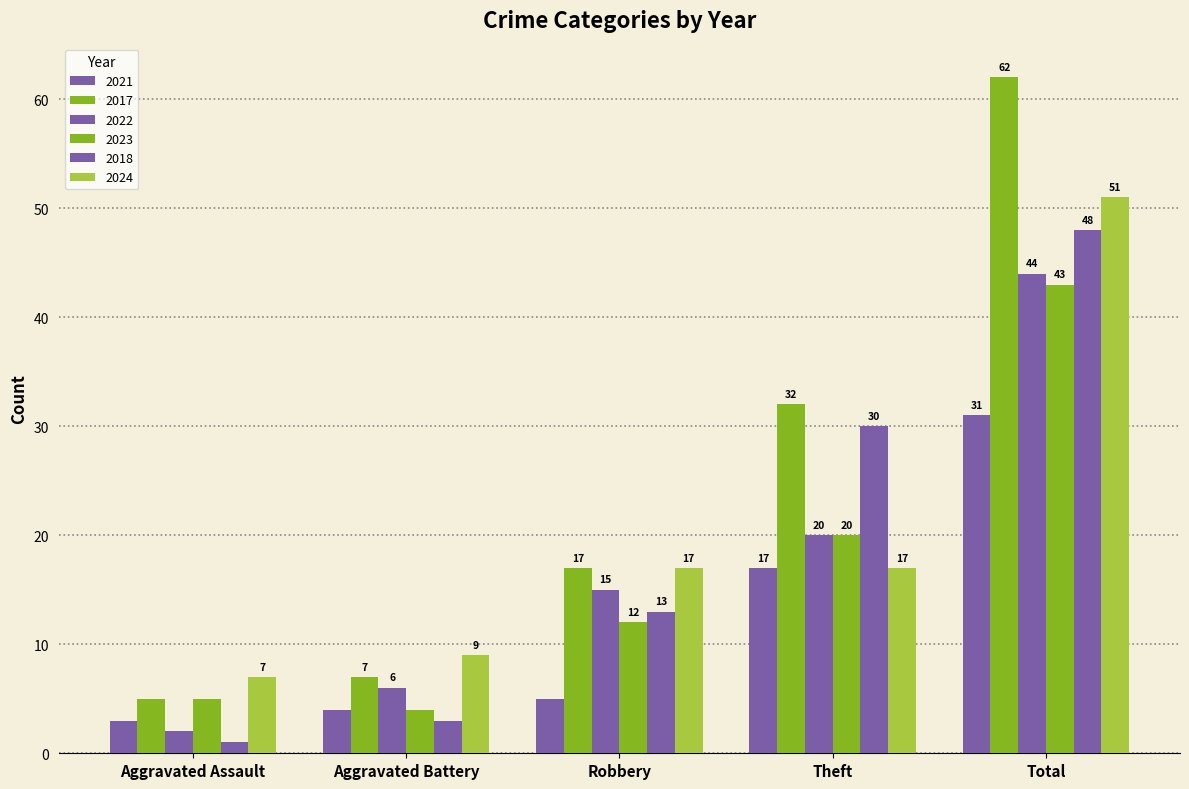

How many data points in 2021 are less than 5?

2